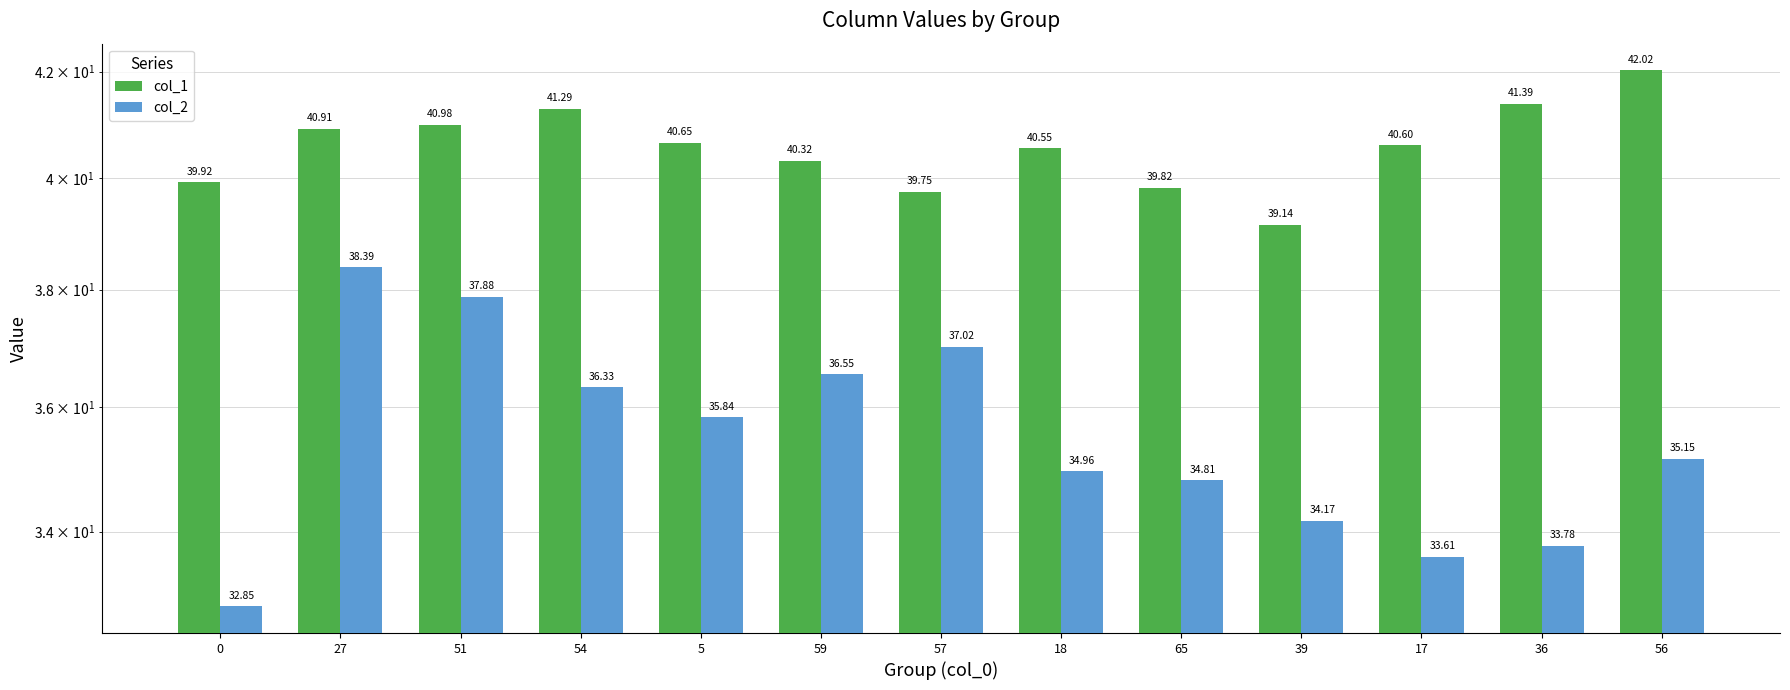

What is the minimum value for col_1?

39.1